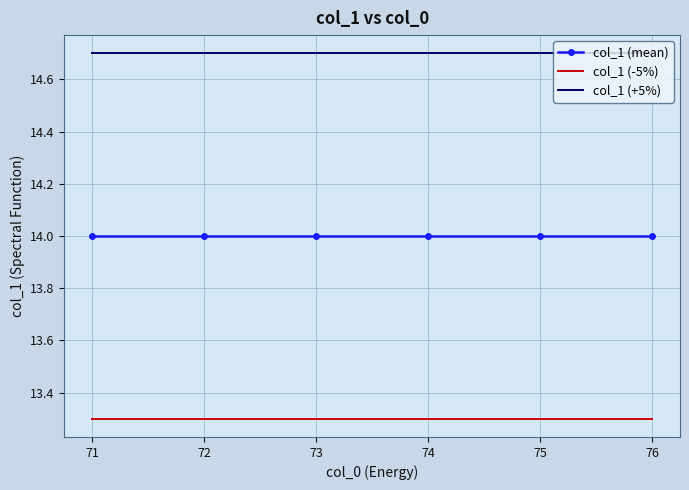

The col_1 (mean) series shows 19.6 at 74. True or false?

False